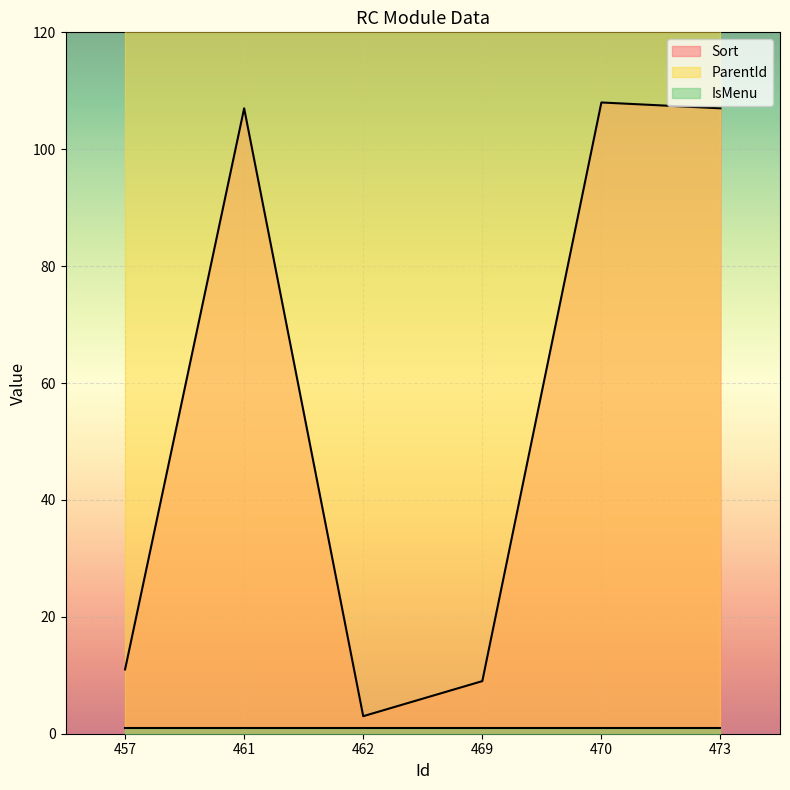

True or false: Sort has a value of 156 at 461.

False